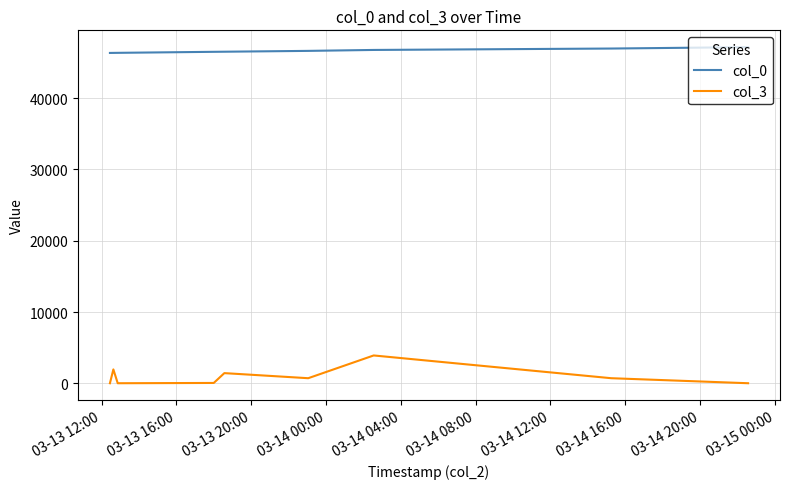

True or false: col_0 and col_3 cross at least once.

False